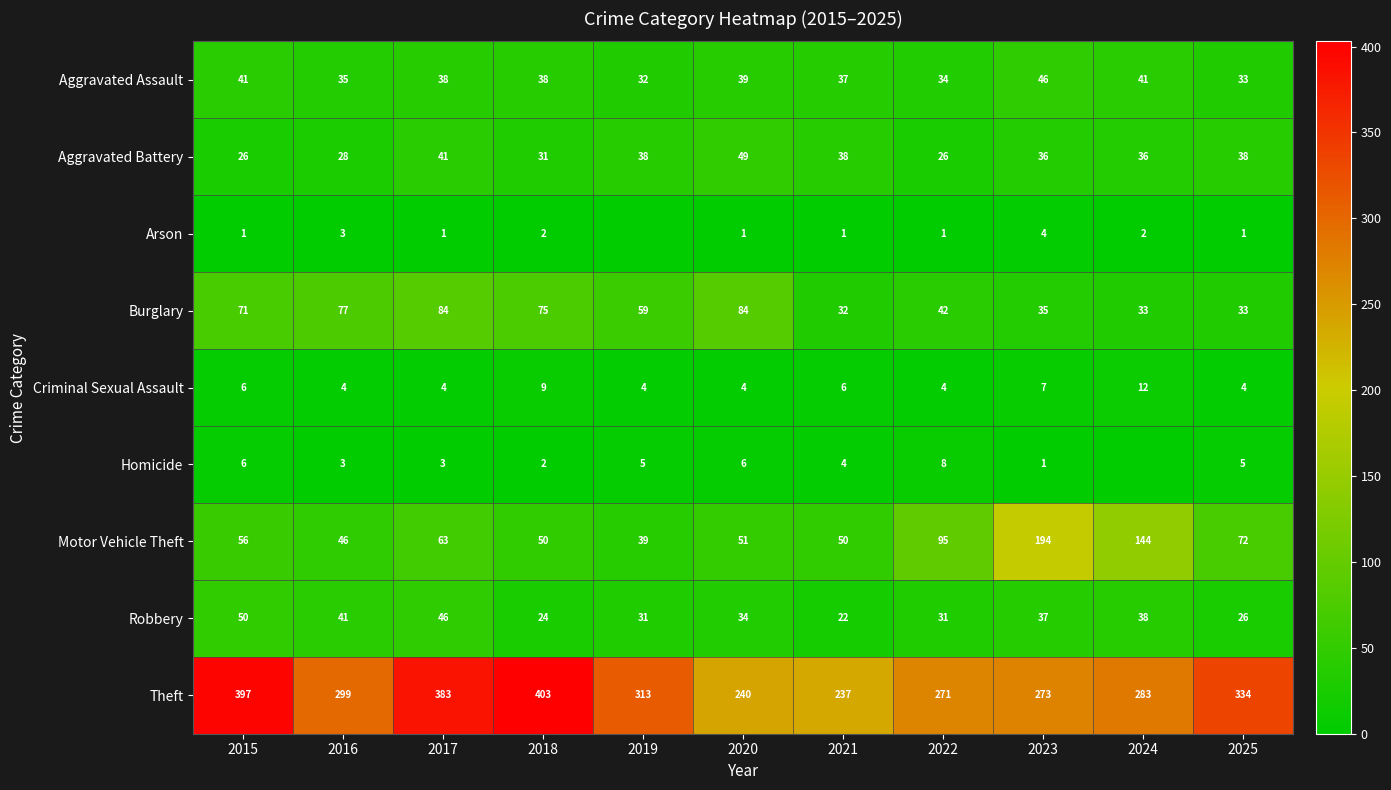

Where does the Burglary series first go above 59?

2015